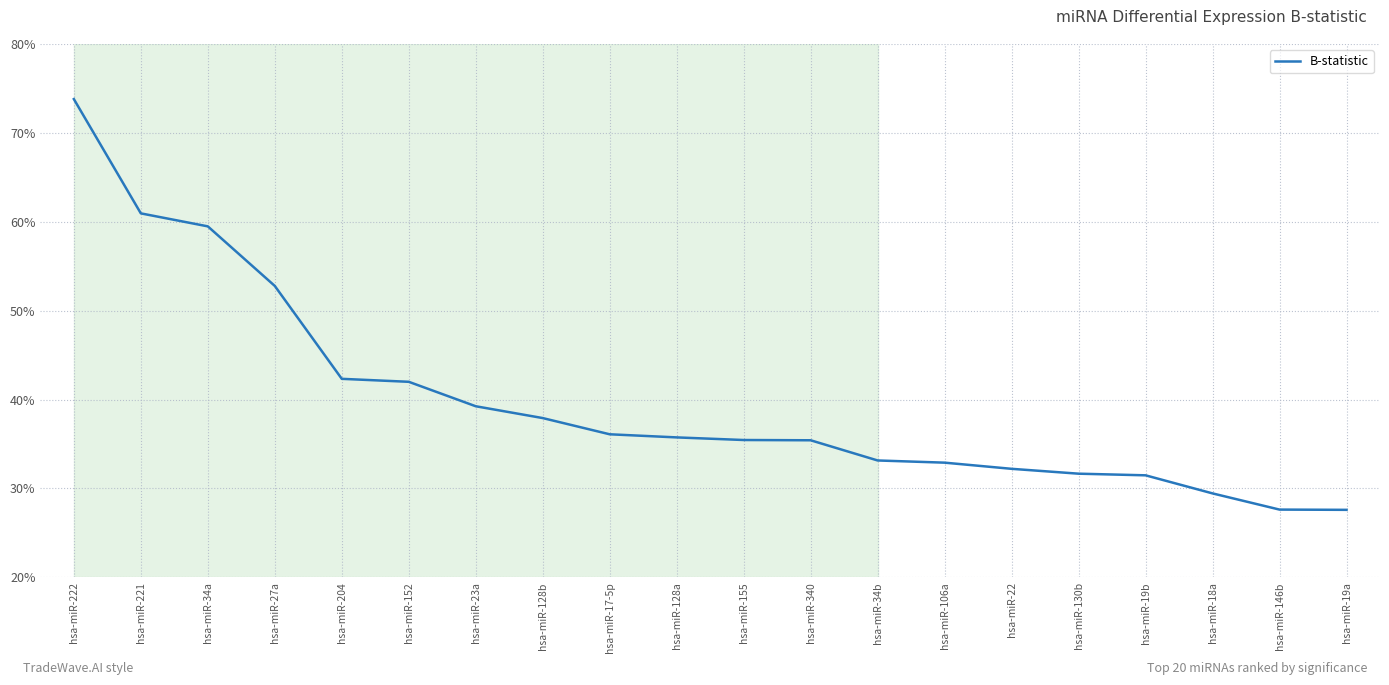

How many lines are shown in the chart?

1